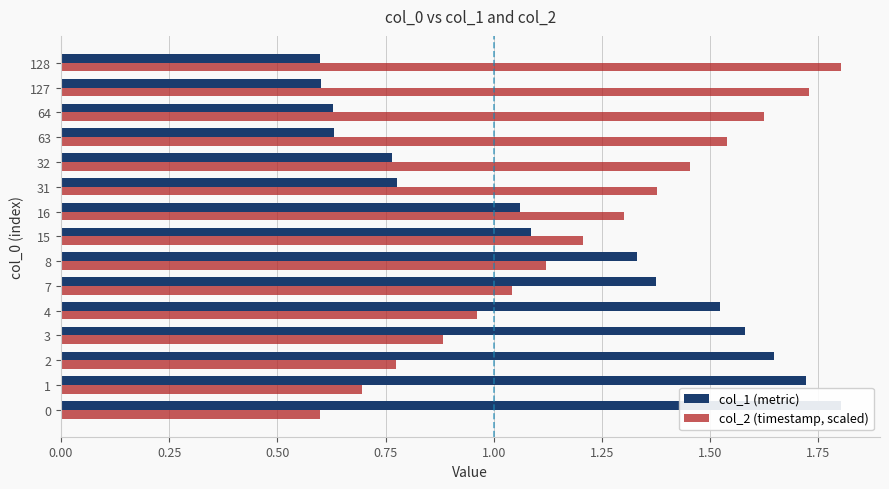

Rank the series by their average value, from lowest to highest.

col_1 (metric), col_2 (timestamp, scaled)